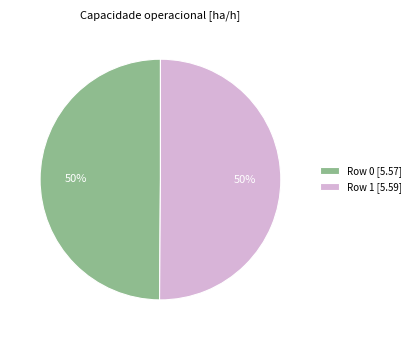

Do Row 0 [5.57] and Row 1 [5.59] together represent more than half of the pie?

Yes